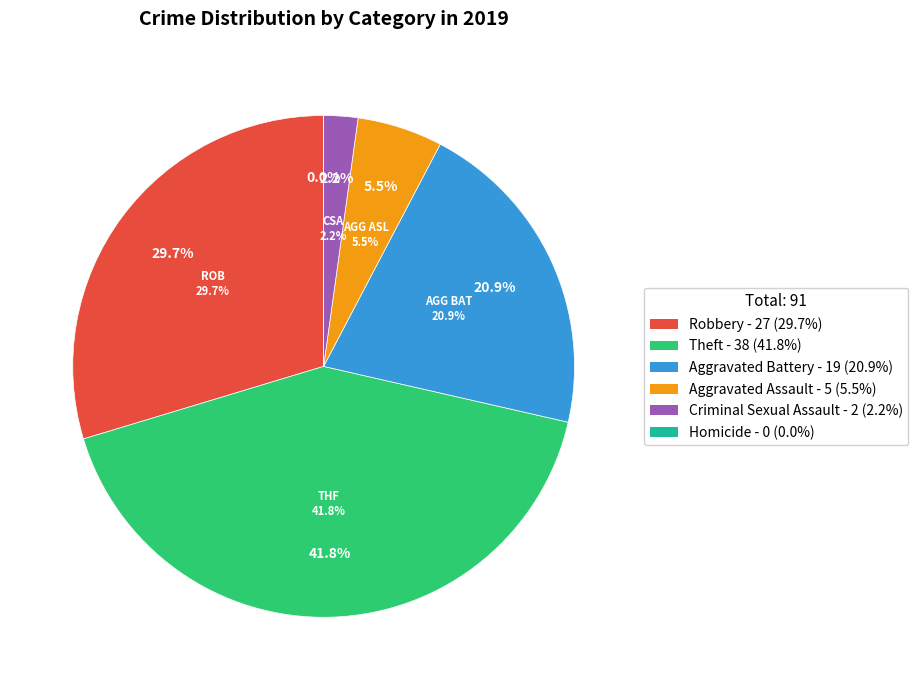

Between Aggravated Assault and Aggravated Battery, which is larger?

Aggravated Battery